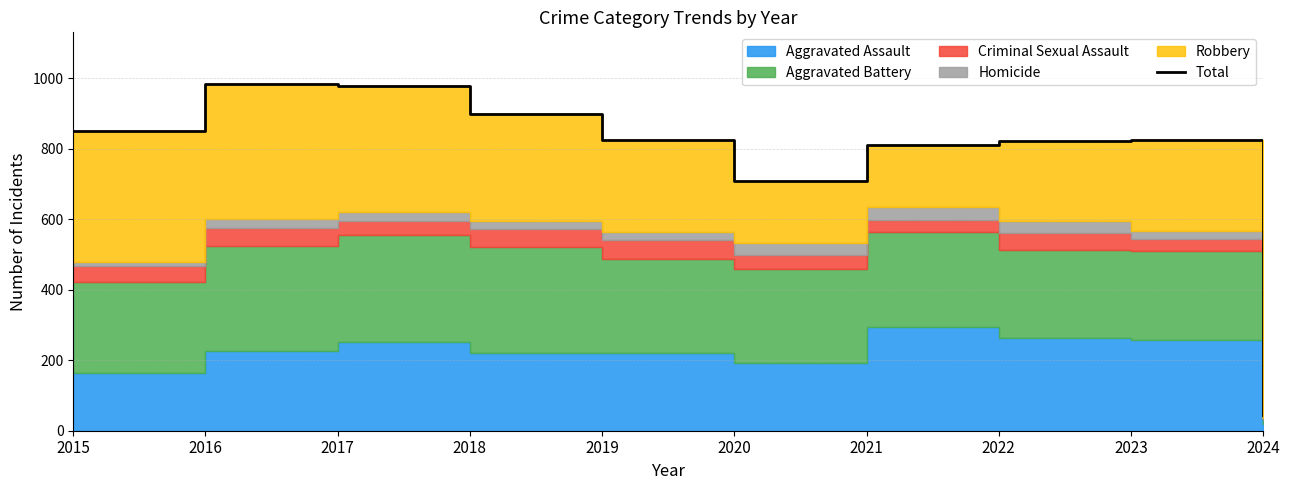

Is it true that the value at 2019 is 1339?

False